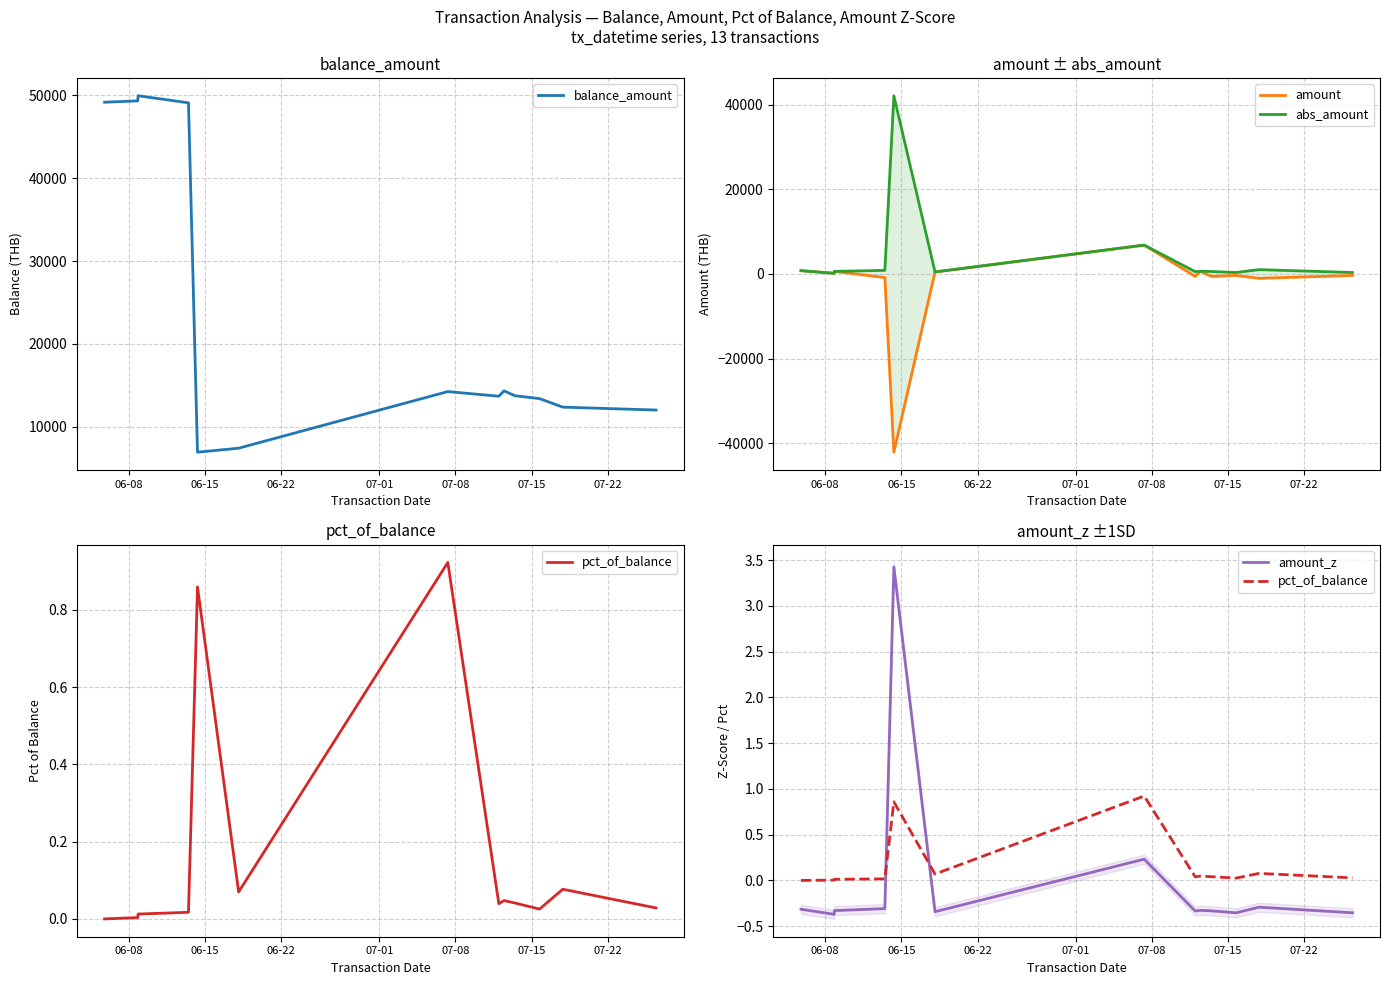

How many positive values does the amount_z series have?

2